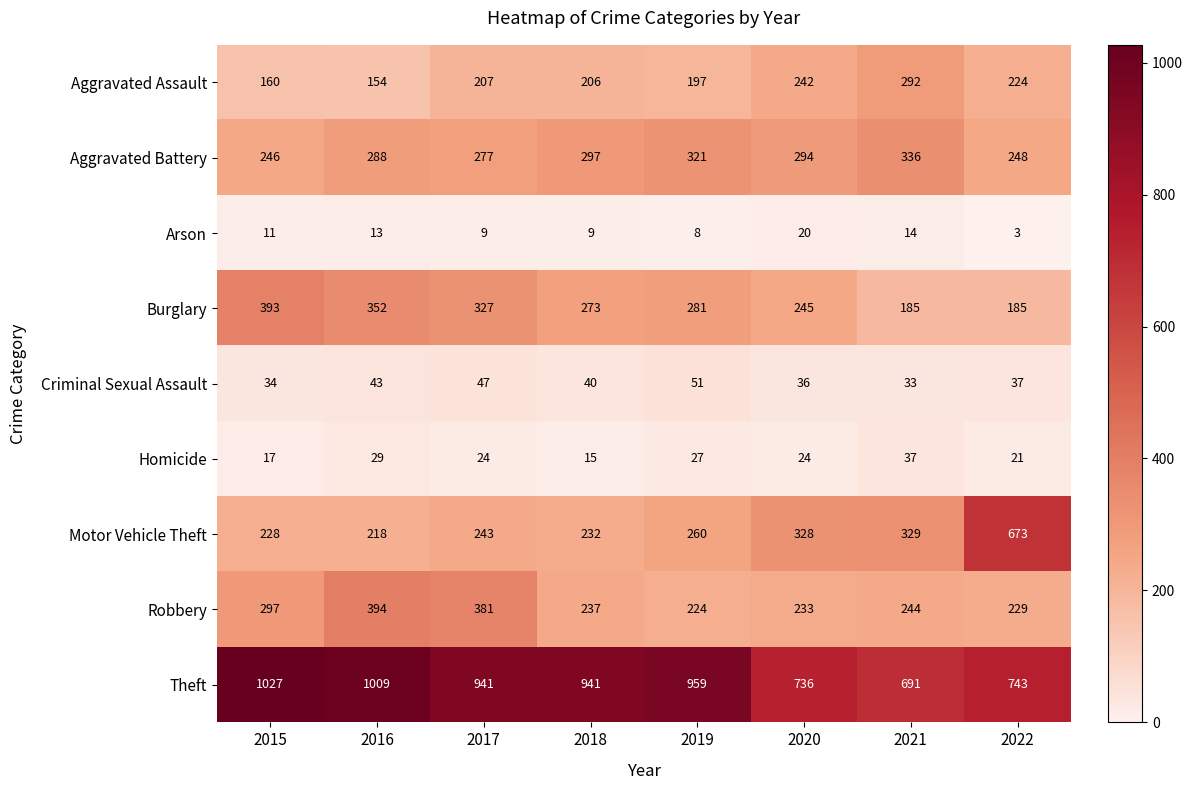

What is the difference between the second highest and second lowest values in the Aggravated Assault series?

82